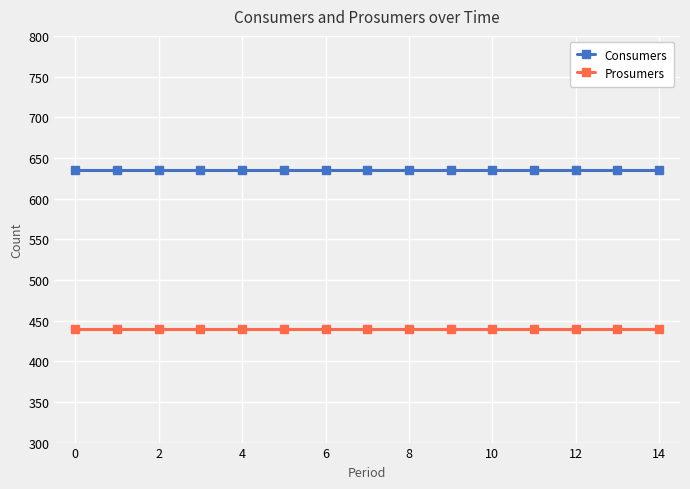

True or false: Consumers and Prosumers intersect in this chart.

False